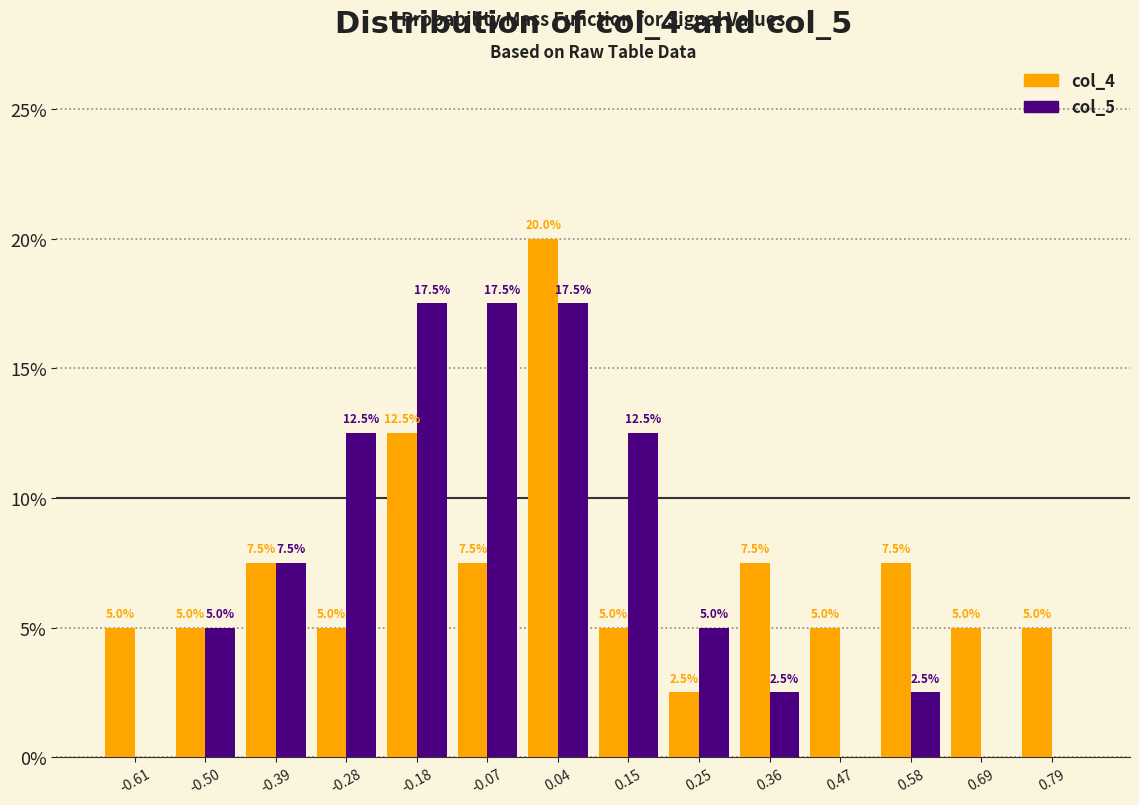

In the col_4 series, which range on the x-axis has the tallest bar?

-0.02 to 0.10